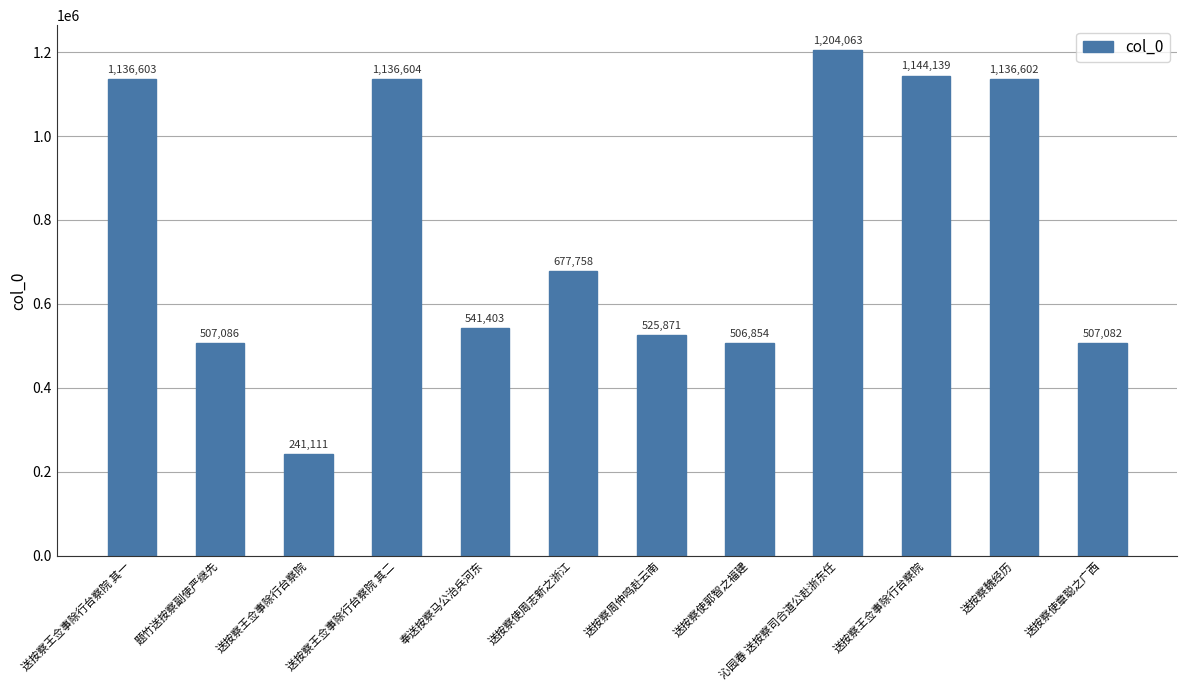

Which category has the highest value across all series?

沁园春 送按察司合道公赴浙东任